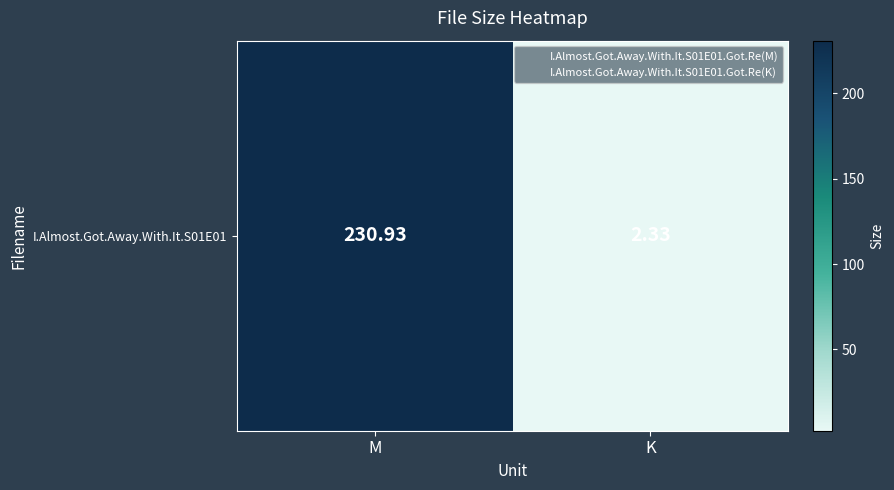

What is the ratio of the value at M to the value at K?

99.1